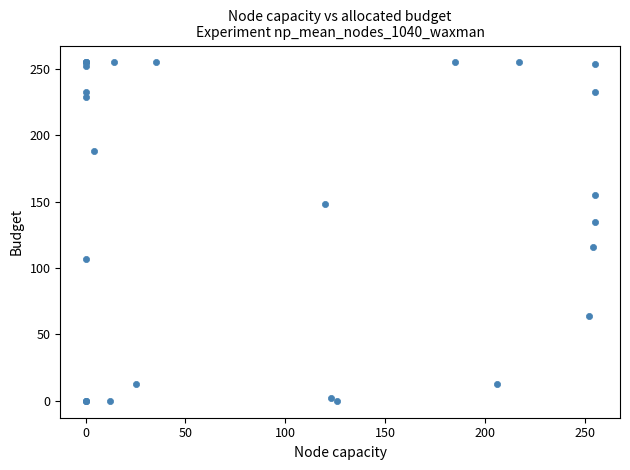

What Y value in the scatter plot is closest to 127?

135